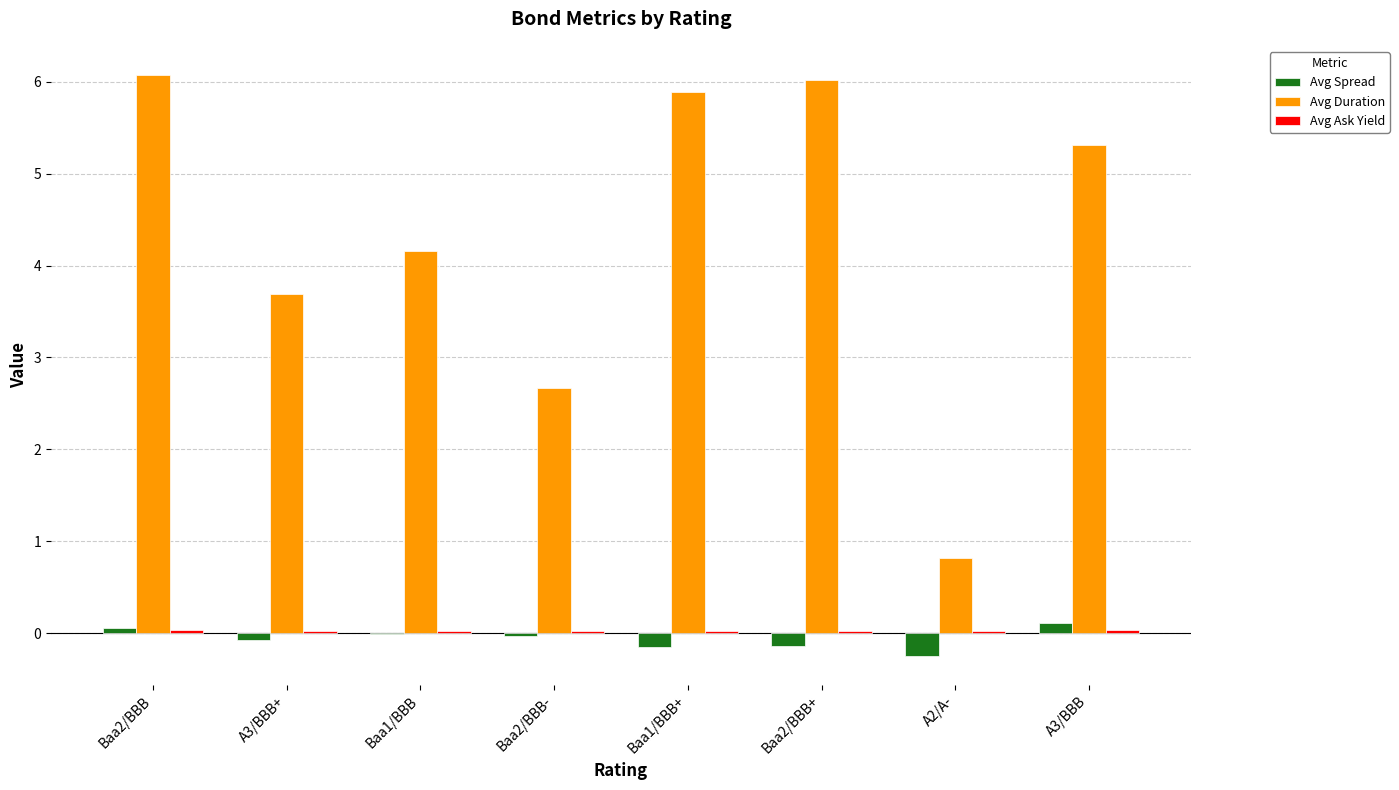

Which series has the largest total across all categories?

Avg Duration